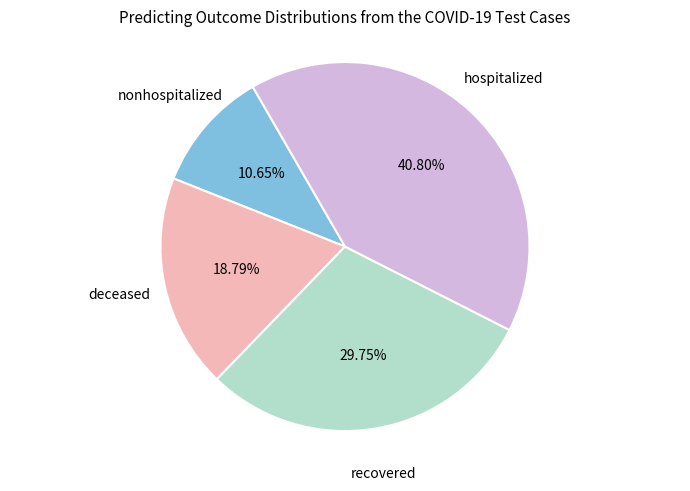

Is there a majority slice in this chart?

No